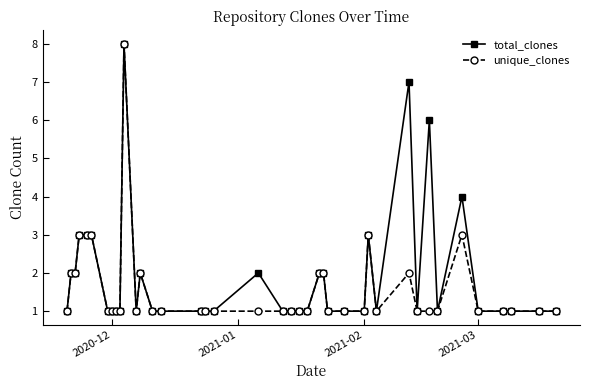

Does the chart display data point markers on the line(s)?

Yes